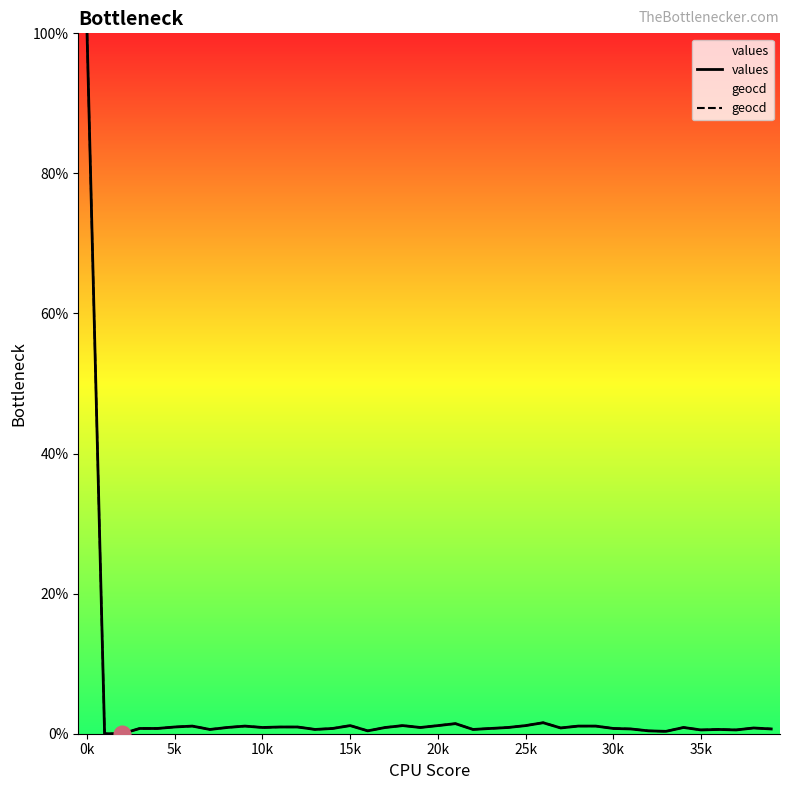

Which series has the widest spread of values?

values